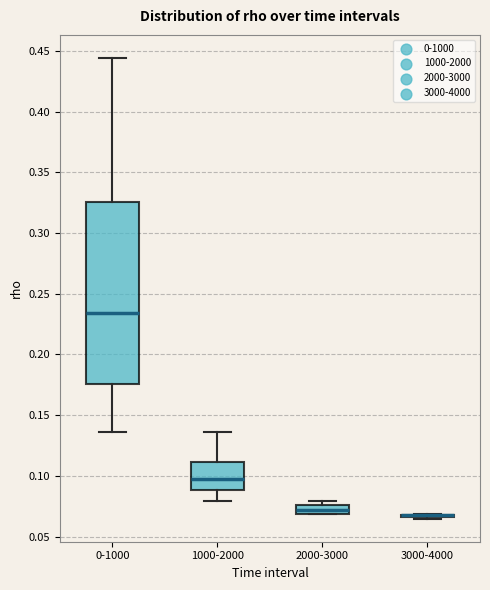

Where is the lower edge of the box for 0-1000 on the y-axis? The values are not printed on the chart, so give them approximately, as read against the axis.

0.175